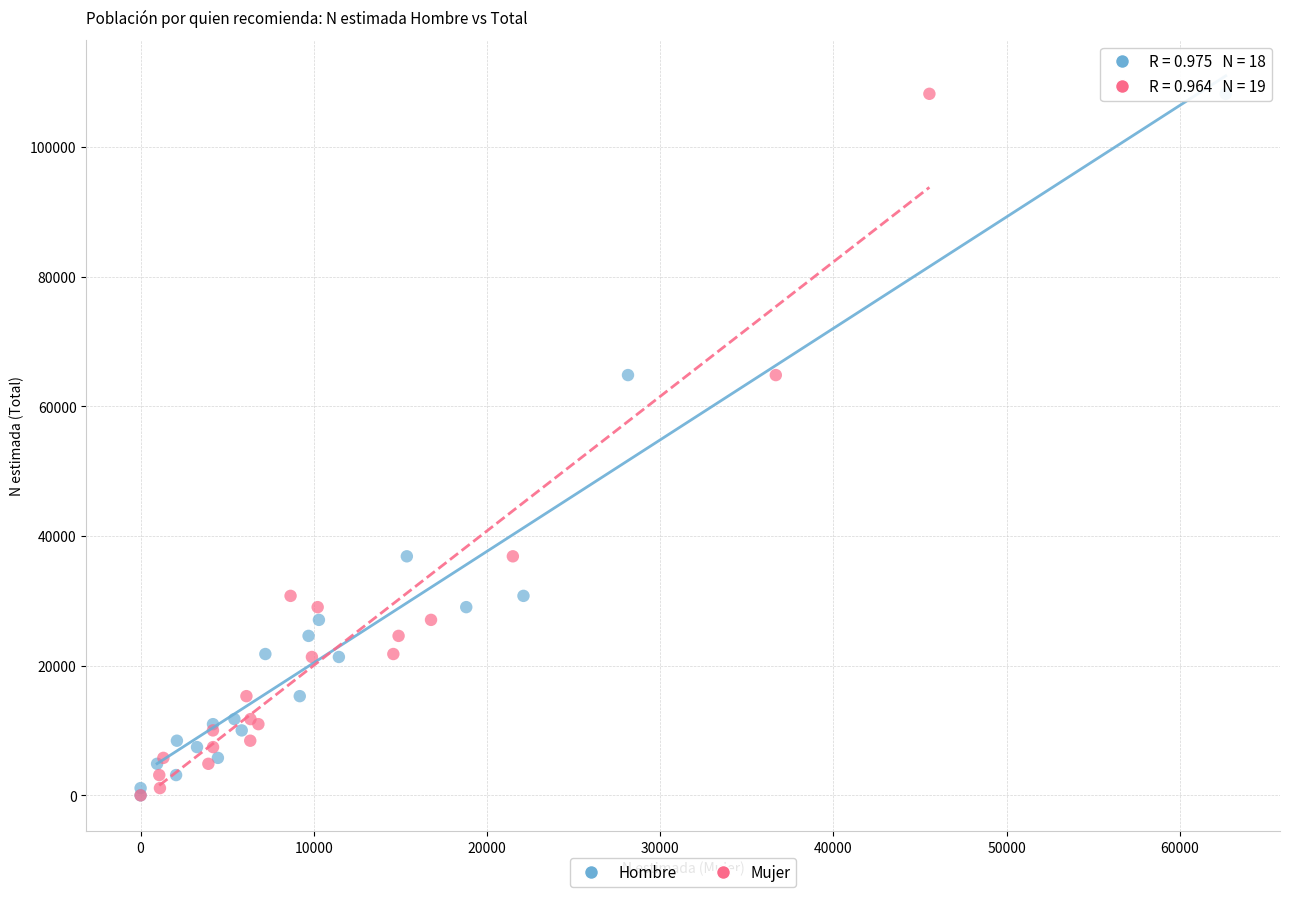

What are all the series names shown in the legend?

Hombre, Mujer